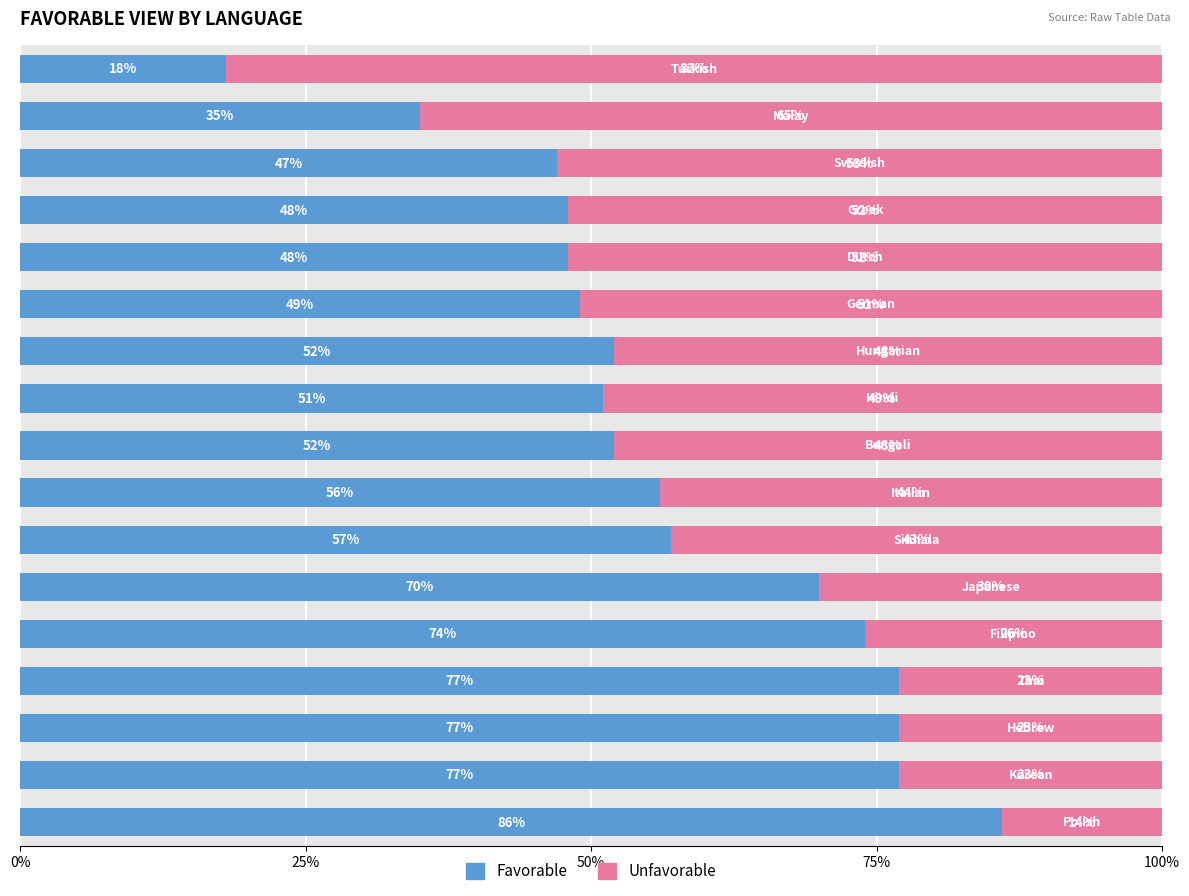

What is the difference between the maximum and second lowest values in the Favorable series?

51